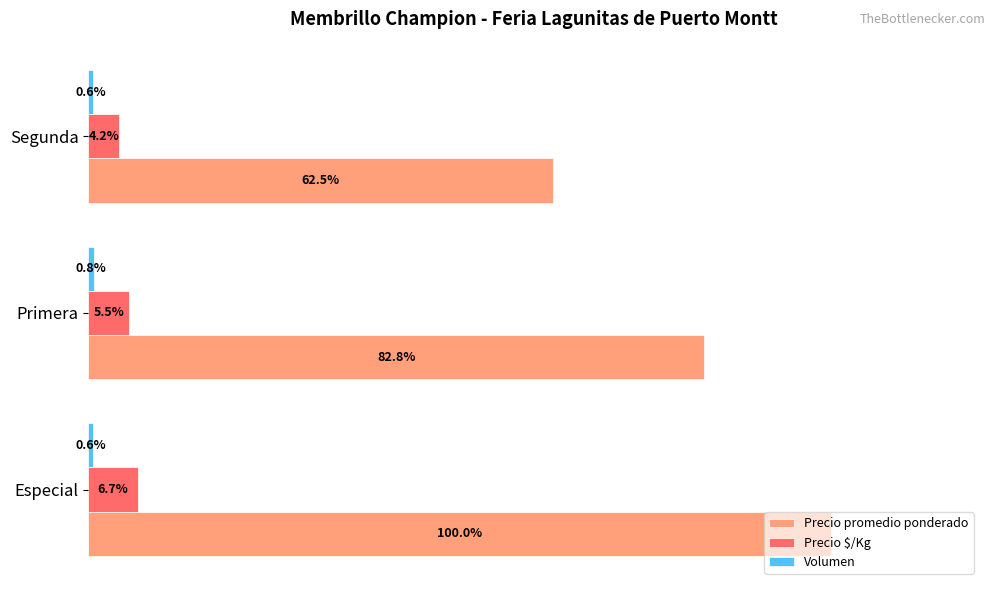

At which label is Precio promedio ponderado closest to 81?

Primera